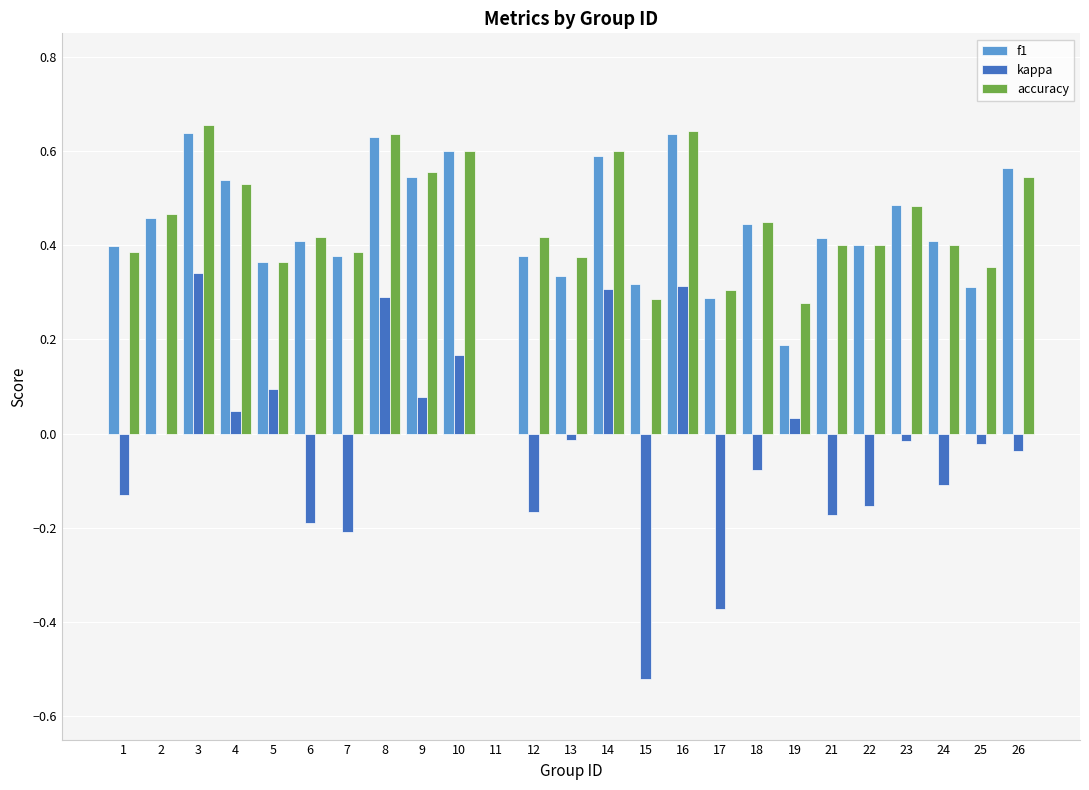

What is the total value across all series at 4?

1.1